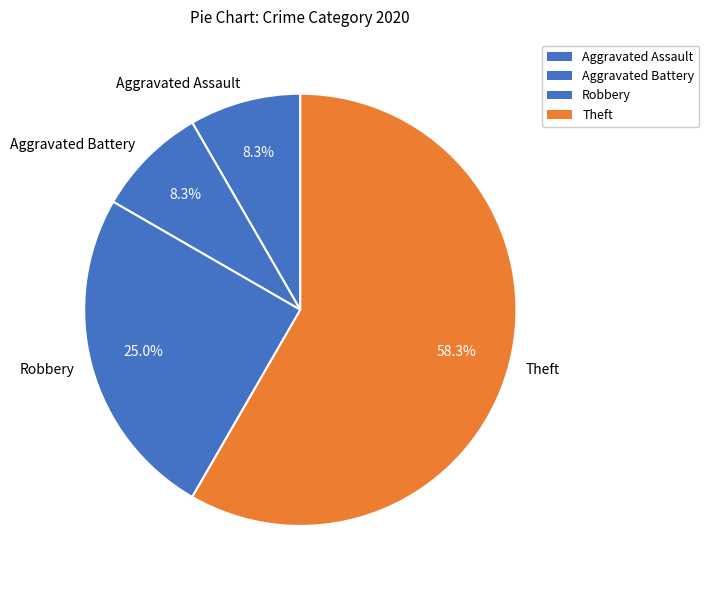

Approximately how many times larger is the value at Robbery compared to Theft?

0.4